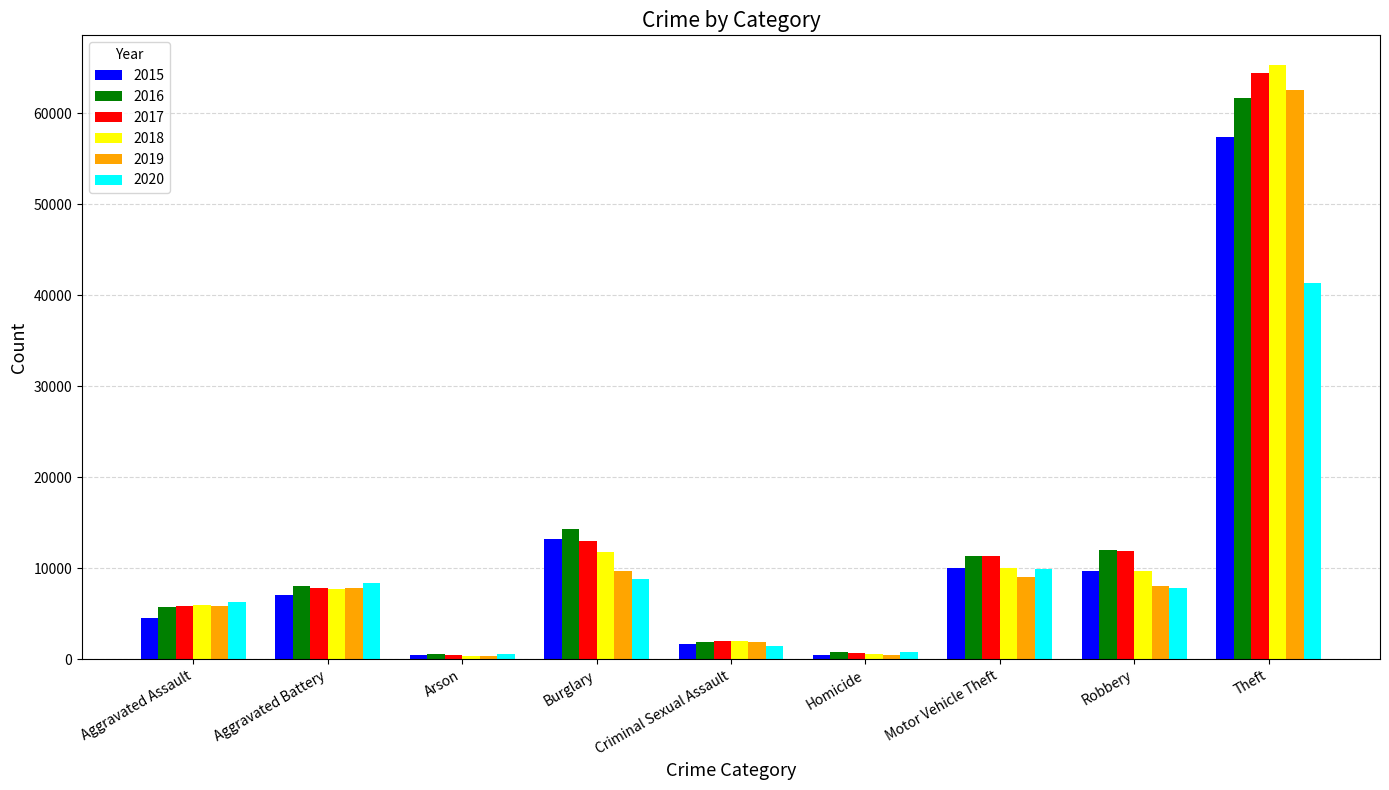

What is the greatest value displayed?

65288